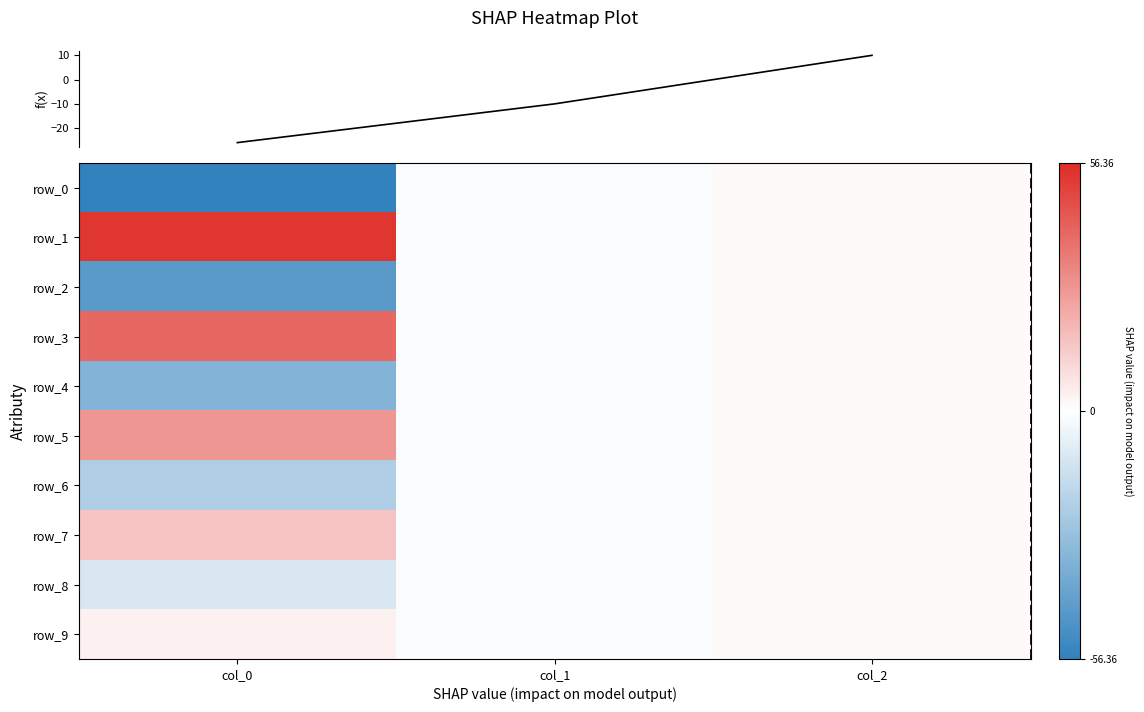

Which series has the largest range (max minus min)?

row_0